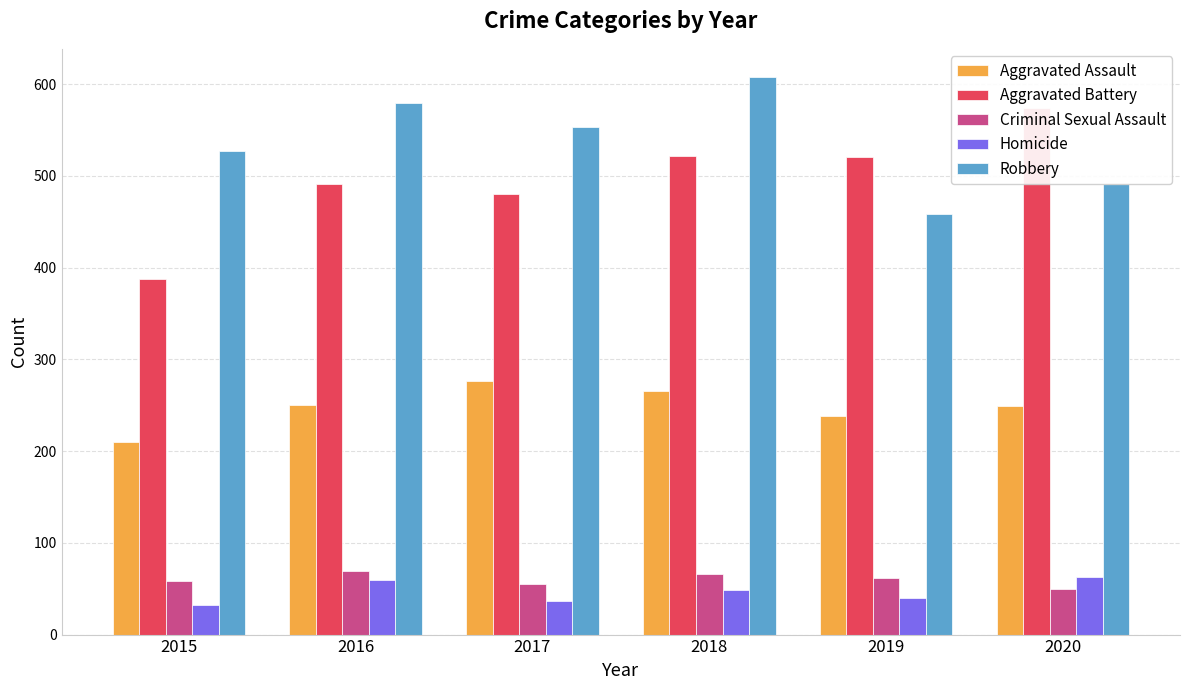

Which category has the highest value across all series?

2018